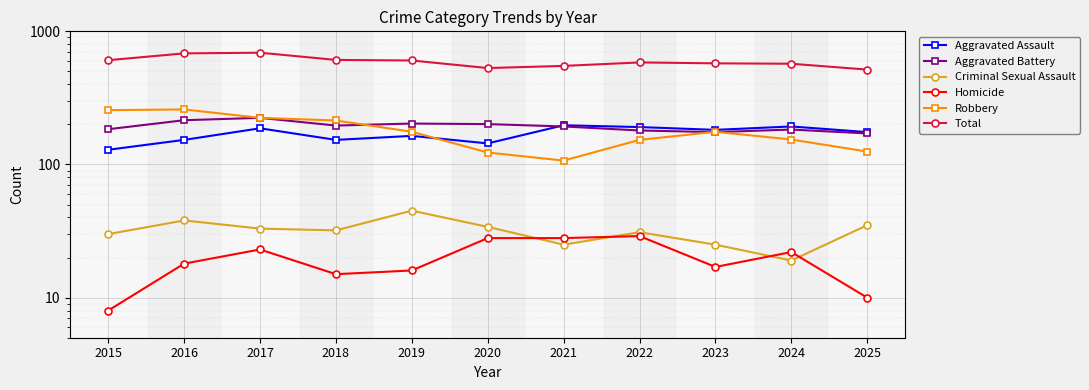

True or false: Criminal Sexual Assault and Aggravated Assault intersect in this chart.

False